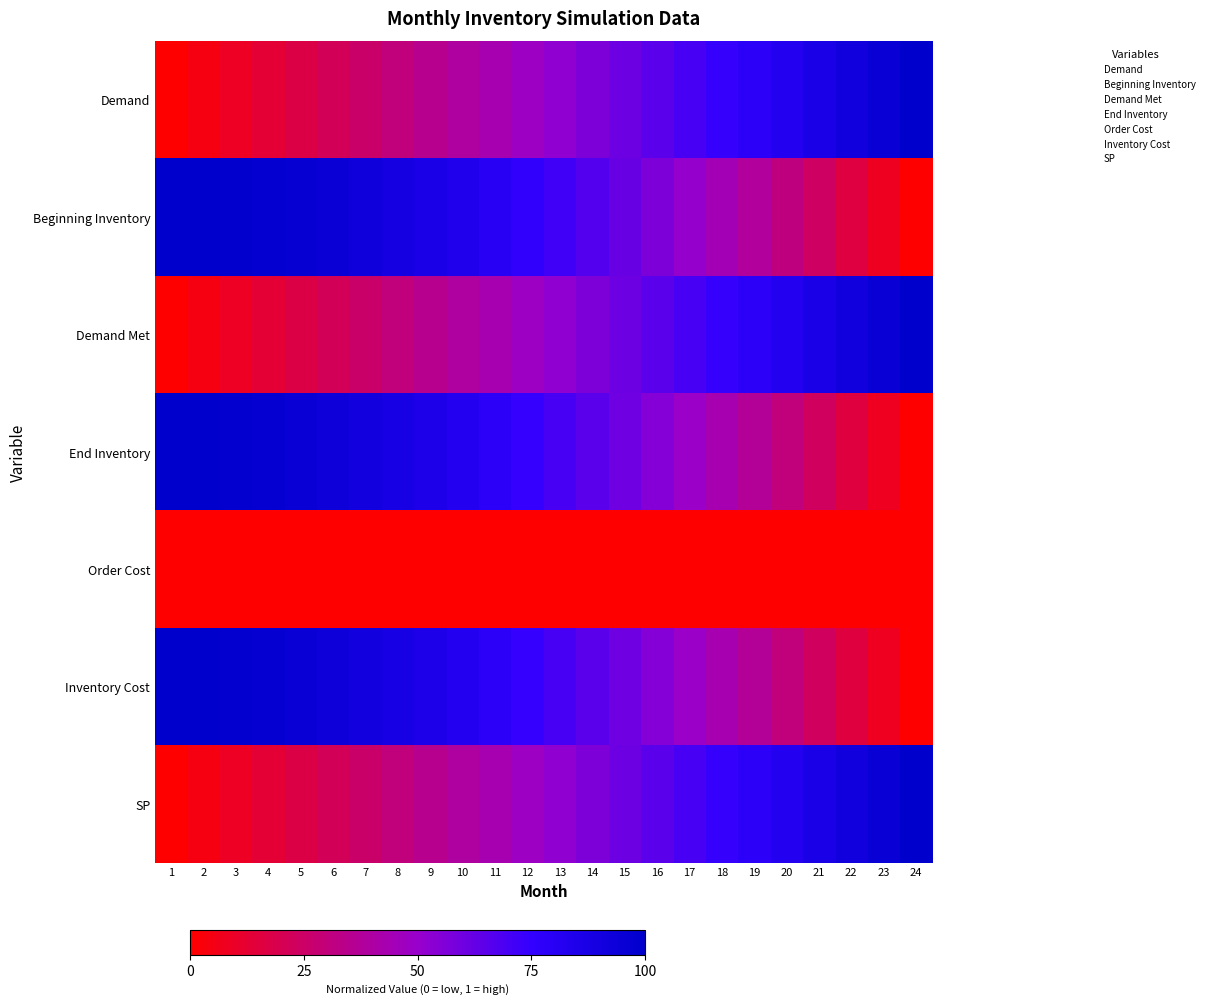

At how many categories does at least one series exceed 0?

24